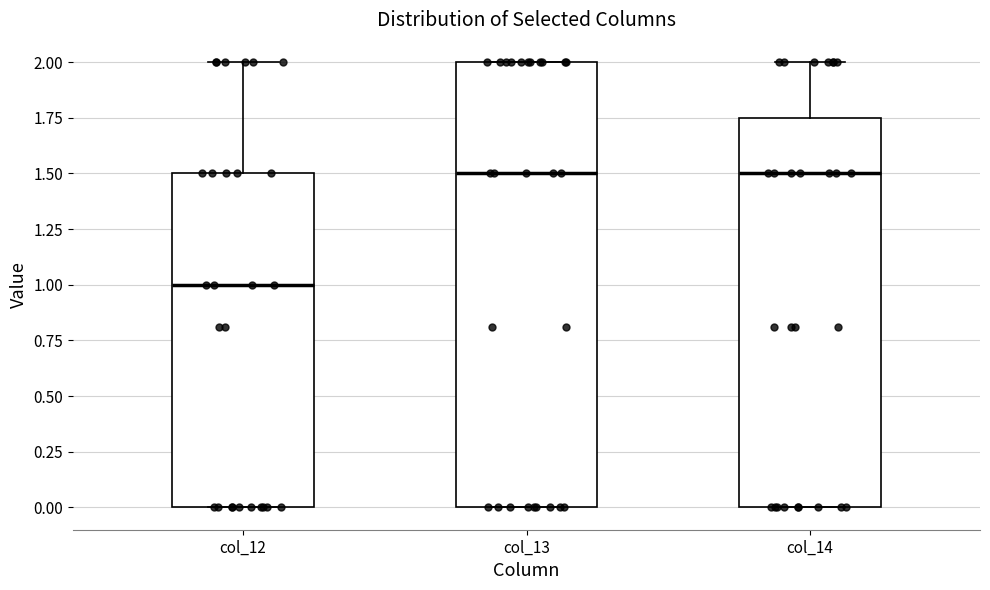

Which box is the tallest, from its lower edge to its upper edge?

col_13